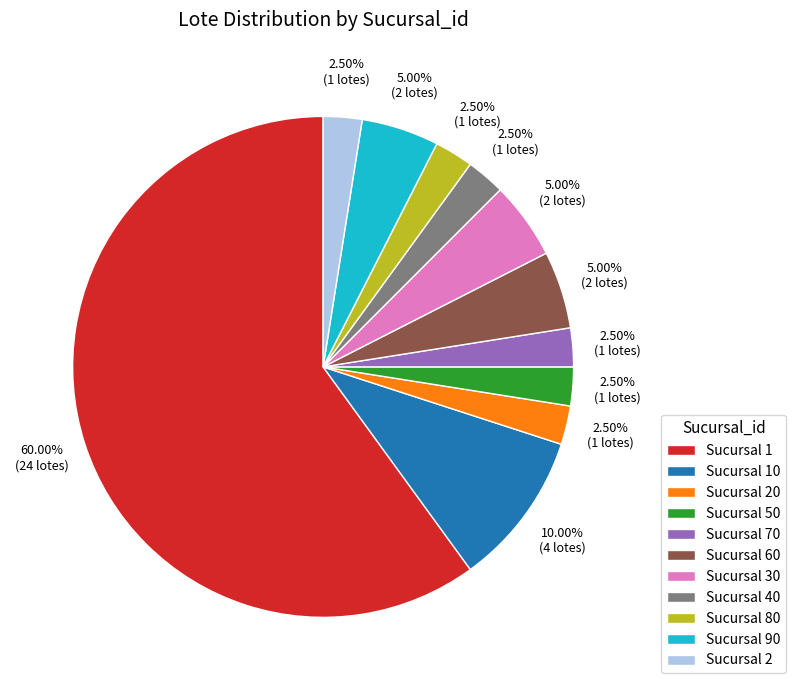

Is there a majority slice in this chart?

Yes